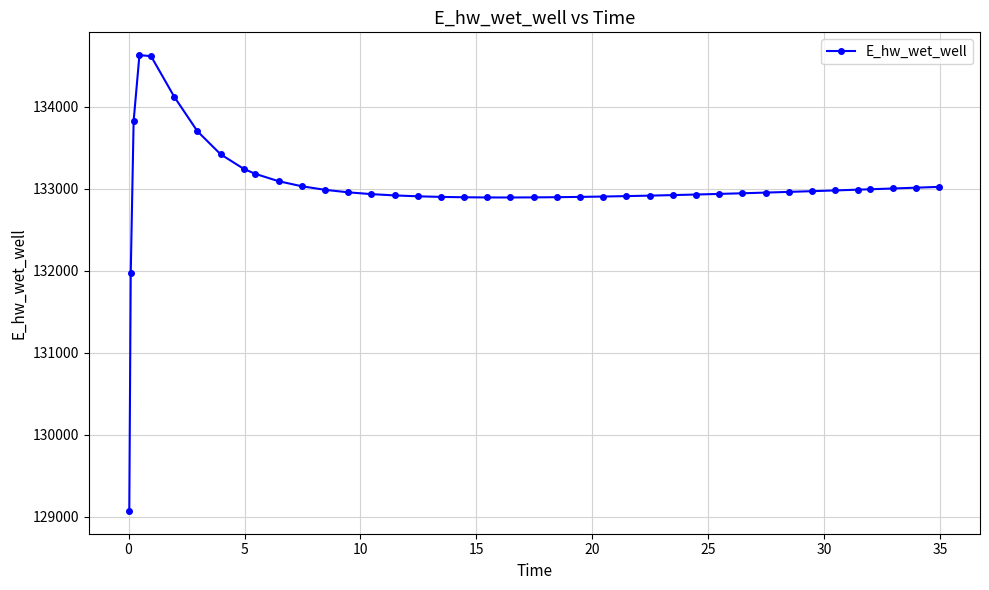

What is the value of the 10th point from the left?

133180.4